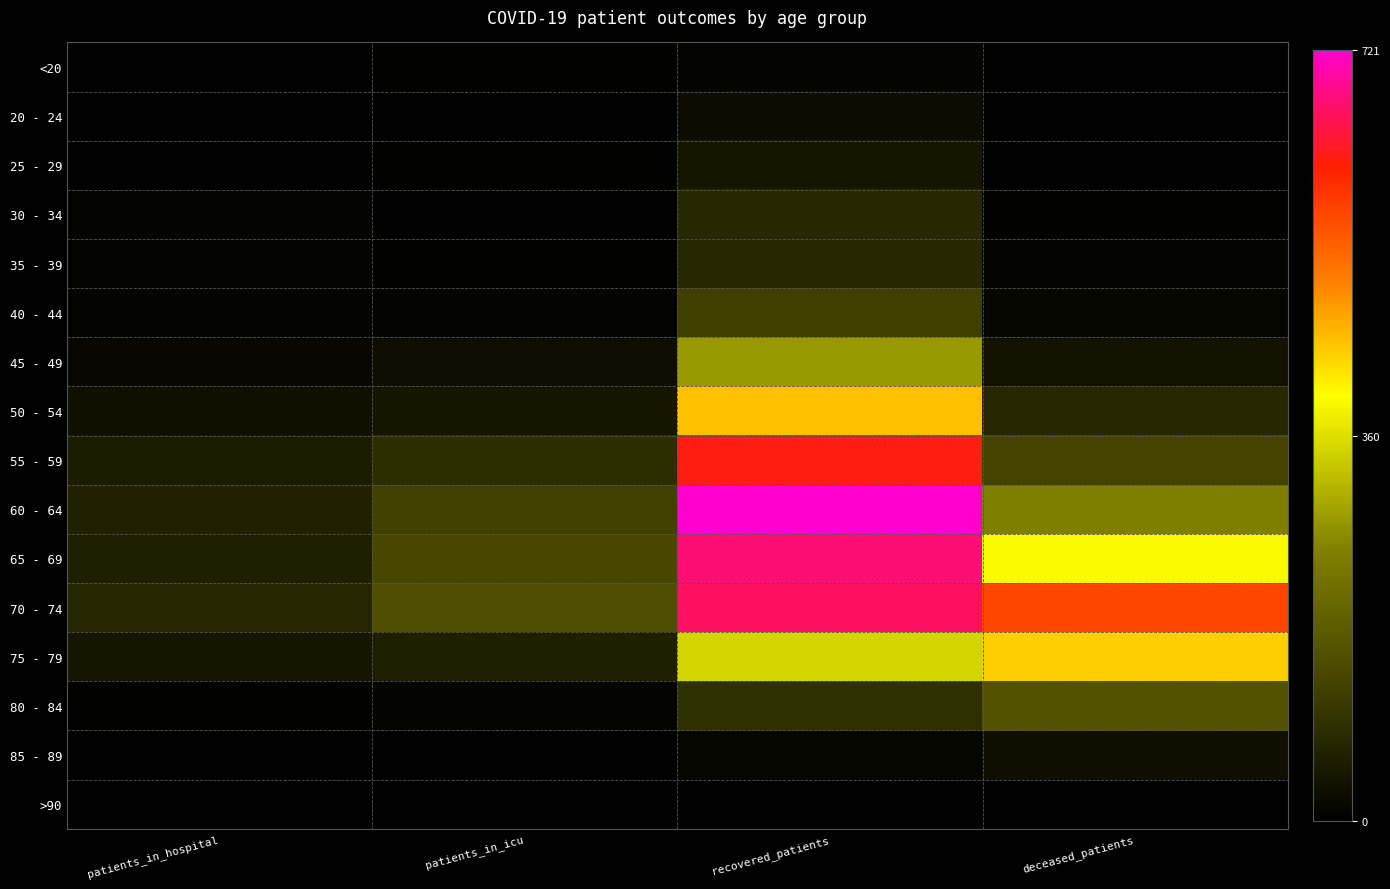

Reading left to right, what are all the values shown in this chart?

<20: patients_in_hospital=2	patients_in_icu=3	recovered_patients=11	deceased_patients=1
20 - 24: patients_in_hospital=2	patients_in_icu=0	recovered_patients=24	deceased_patients=0
25 - 29: patients_in_hospital=1	patients_in_icu=4	recovered_patients=42	deceased_patients=2
30 - 34: patients_in_hospital=7	patients_in_icu=2	recovered_patients=76	deceased_patients=3
35 - 39: patients_in_hospital=7	patients_in_icu=4	recovered_patients=78	deceased_patients=9
40 - 44: patients_in_hospital=6	patients_in_icu=8	recovered_patients=120	deceased_patients=14
45 - 49: patients_in_hospital=16	patients_in_icu=27	recovered_patients=281	deceased_patients=36
50 - 54: patients_in_hospital=31	patients_in_icu=45	recovered_patients=448	deceased_patients=77
55 - 59: patients_in_hospital=53	patients_in_icu=86	recovered_patients=622	deceased_patients=131
60 - 64: patients_in_hospital=63	patients_in_icu=122	recovered_patients=721	deceased_patients=248
65 - 69: patients_in_hospital=59	patients_in_icu=138	recovered_patients=674	deceased_patients=390
70 - 74: patients_in_hospital=71	patients_in_icu=152	recovered_patients=663	deceased_patients=571
75 - 79: patients_in_hospital=44	patients_in_icu=58	recovered_patients=348	deceased_patients=439
80 - 84: patients_in_hospital=3	patients_in_icu=10	recovered_patients=90	deceased_patients=160
85 - 89: patients_in_hospital=2	patients_in_icu=1	recovered_patients=12	deceased_patients=29
>90: patients_in_hospital=0	patients_in_icu=0	recovered_patients=2	deceased_patients=2